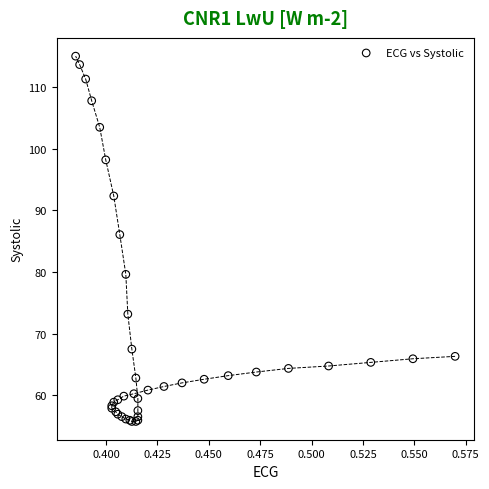

What Y value in the scatter plot is closest to 85?

86.0